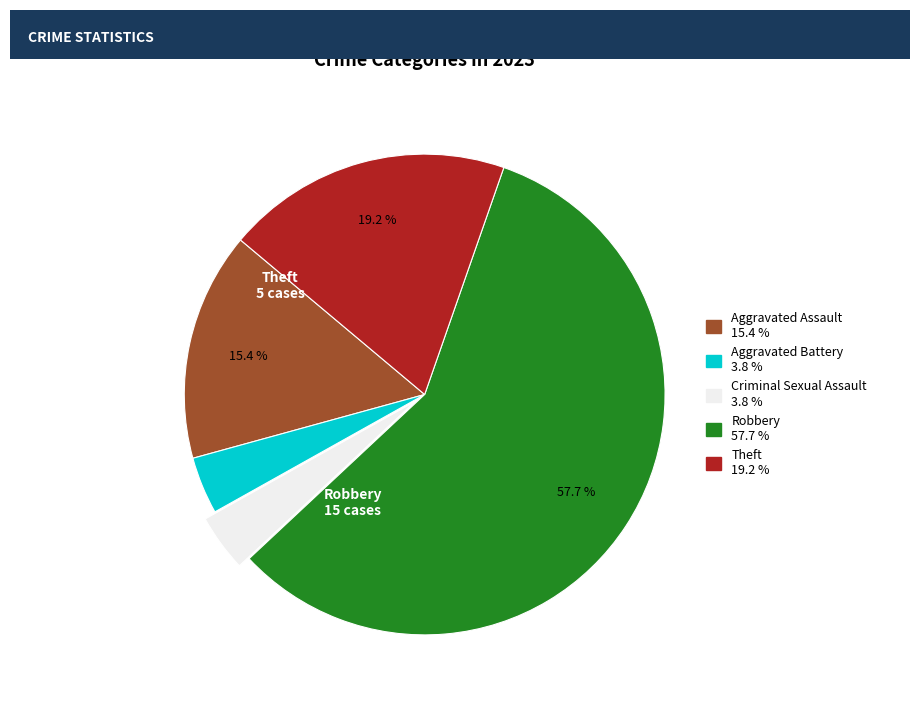

What is the total percentage of Aggravated Assault and Theft?

34.6%